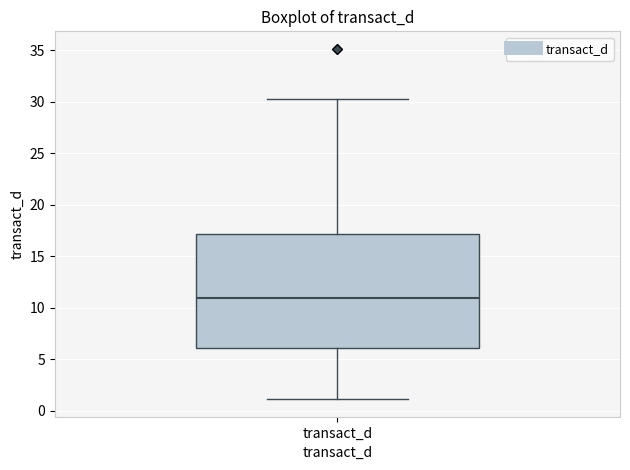

Read this box plot against the y-axis: the position of the median line, the range covered by the box, and the ends of both whiskers. The values are not printed on the chart, so give them approximately, as read against the axis.

median 11.0, box 6.0 to 17.0, whiskers 1.0 to 30.5